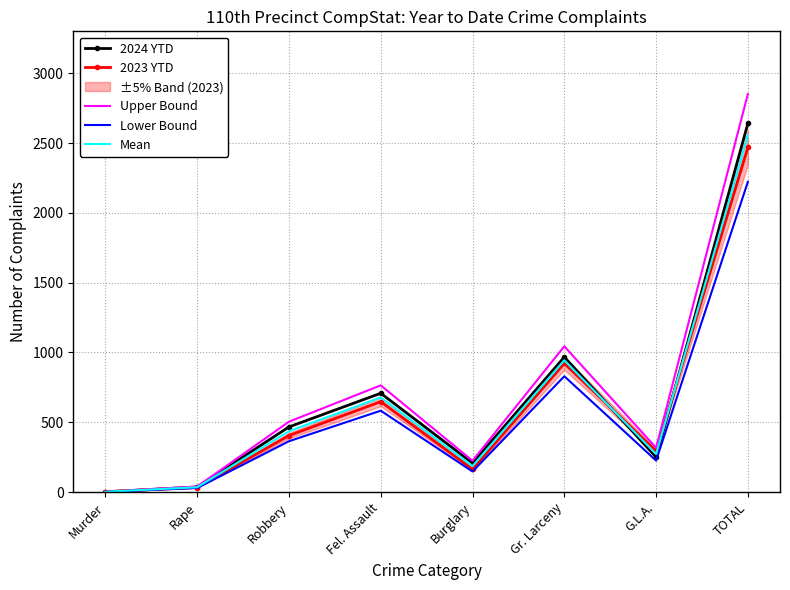

Is it true that Upper Bound equals 224.6 at Burglary?

True